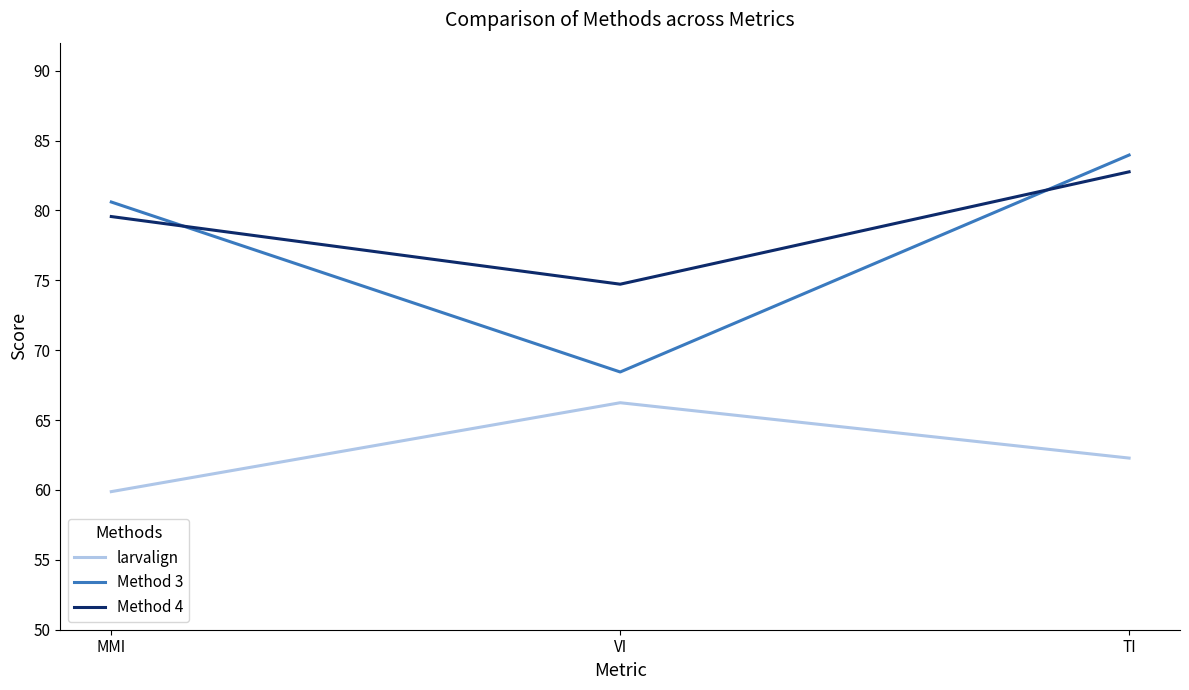

How many series are shown in this chart?

3